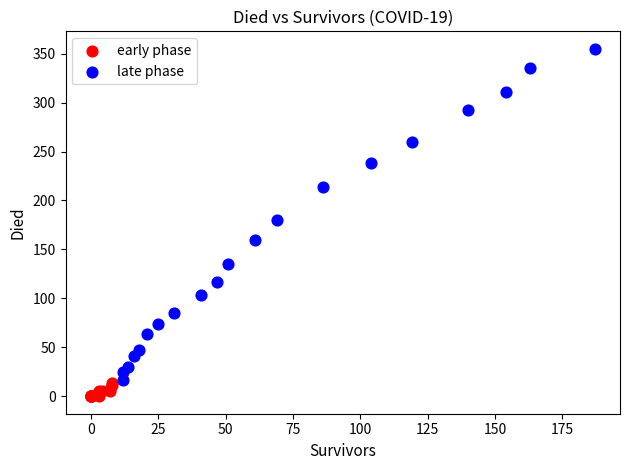

Which series contains the highest Y value?

late phase